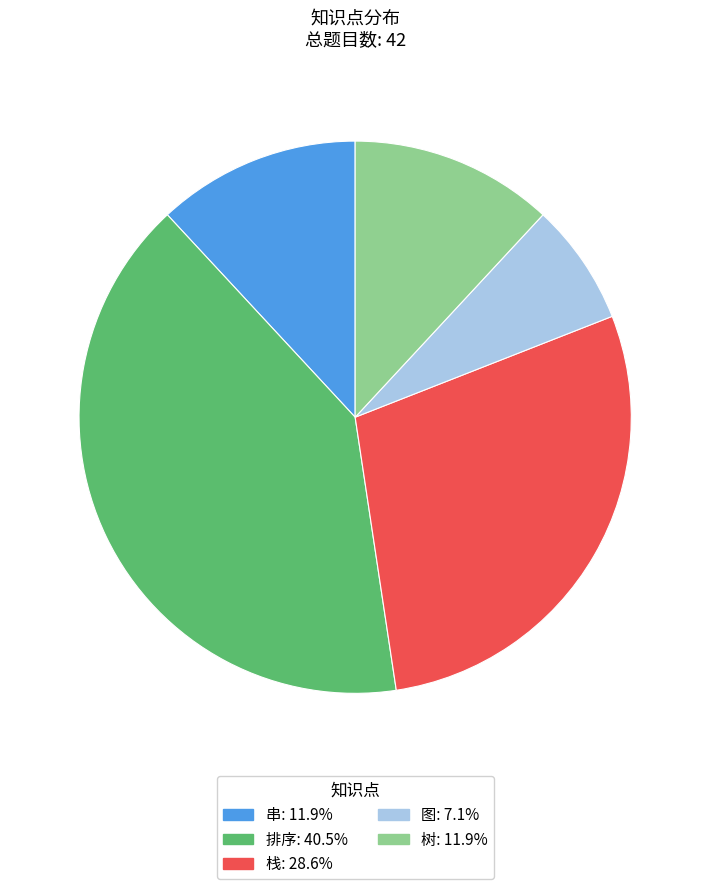

What is the largest slice in the pie chart?

排序